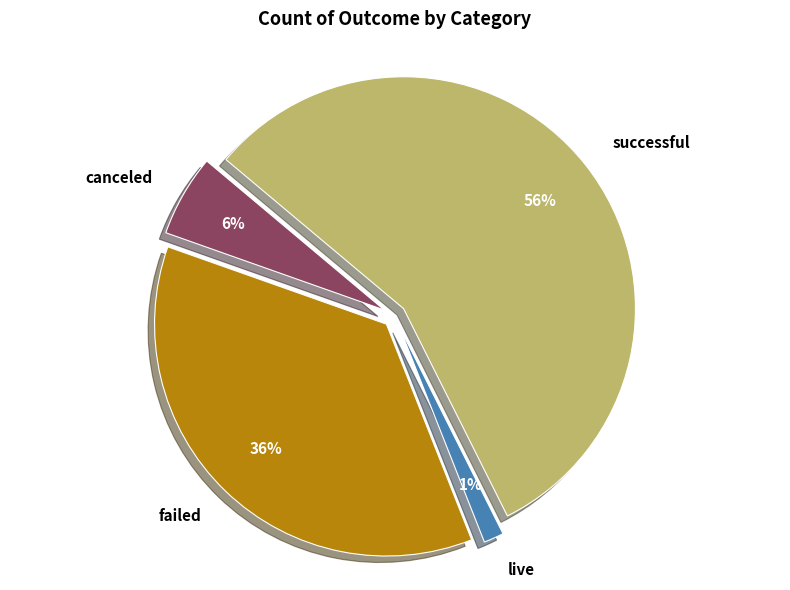

Is it true that failed is 36% of the pie?

True